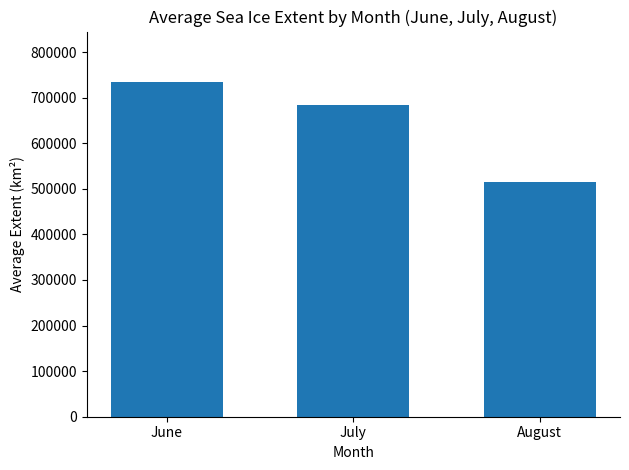

What is the value of the 1st bar from the left?

734763.0